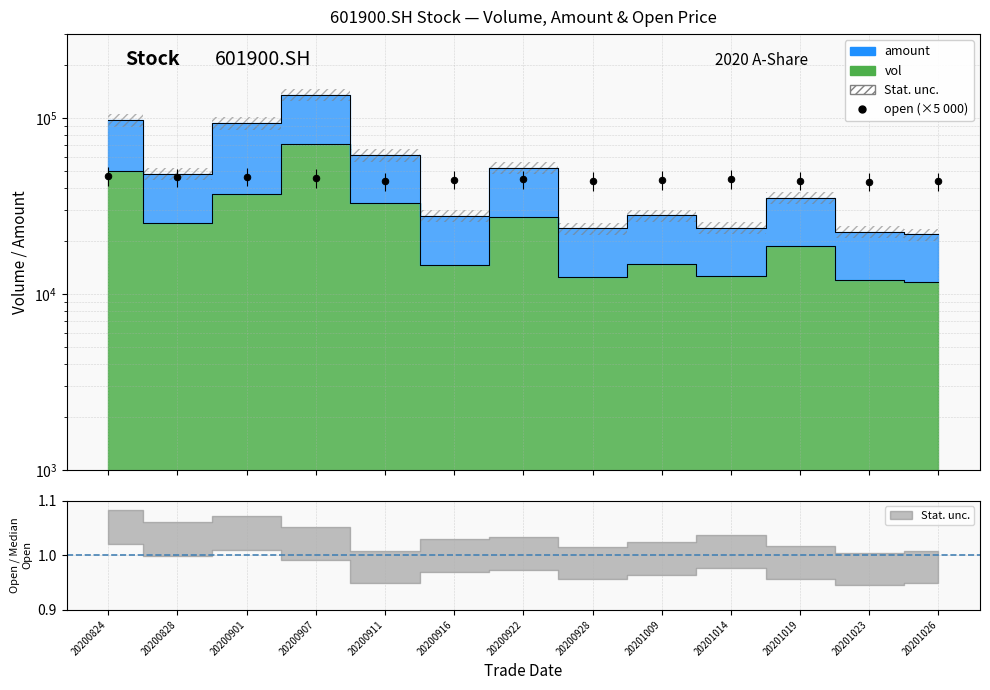

What is the ratio of the value at 20201026 to the value at 20200907?

1.0